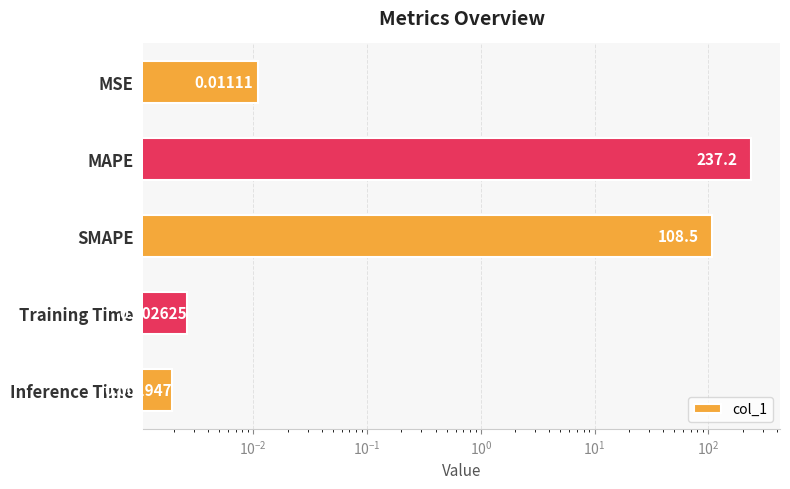

The chart shows a value of 147.9 at SMAPE. True or false?

False